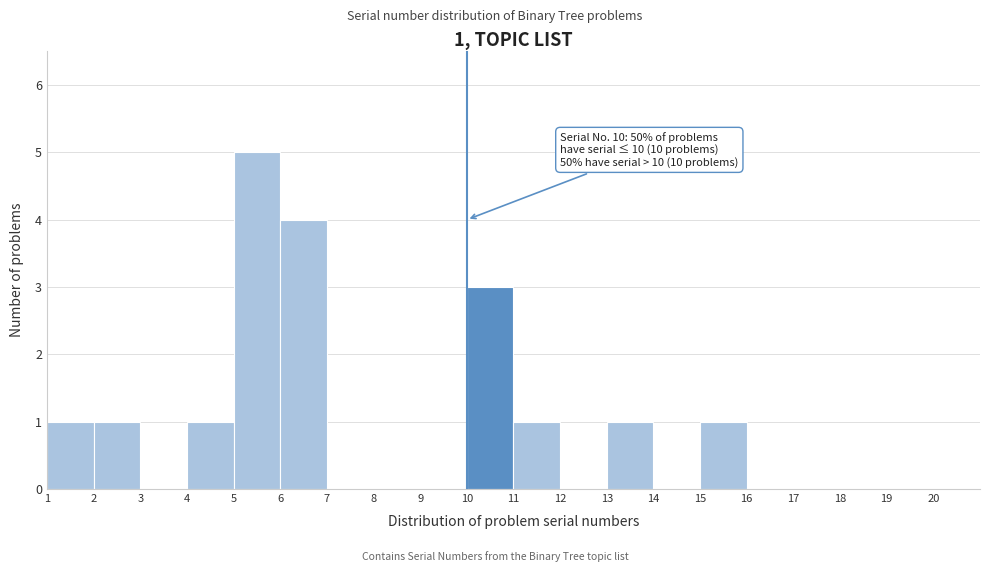

Over which range of the x-axis is the bar tallest?

5 to 6